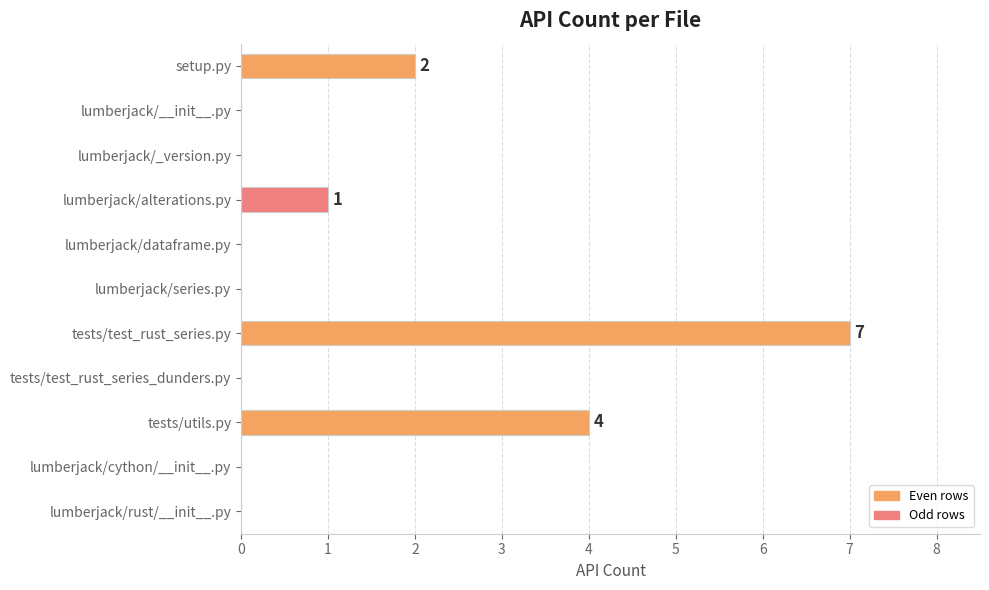

Is it true that the value at lumberjack/_version.py is -3?

False